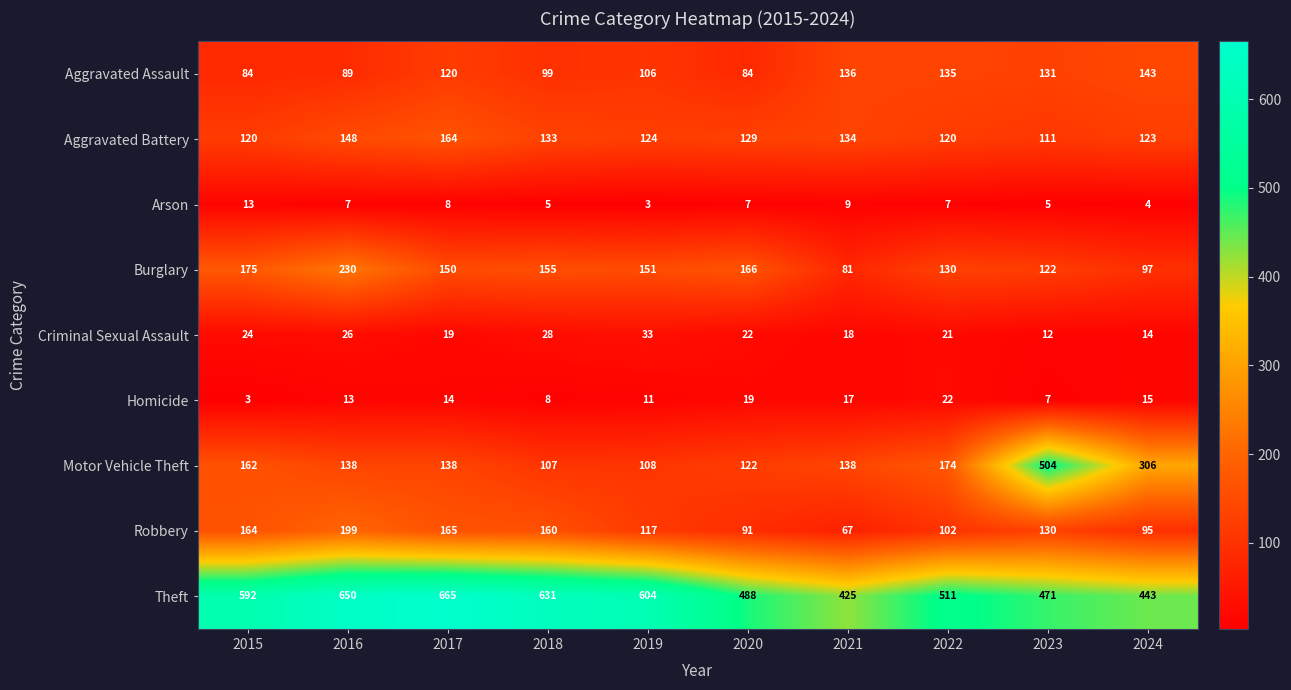

Read the Homicide value at 2022, to the nearest 5.

20